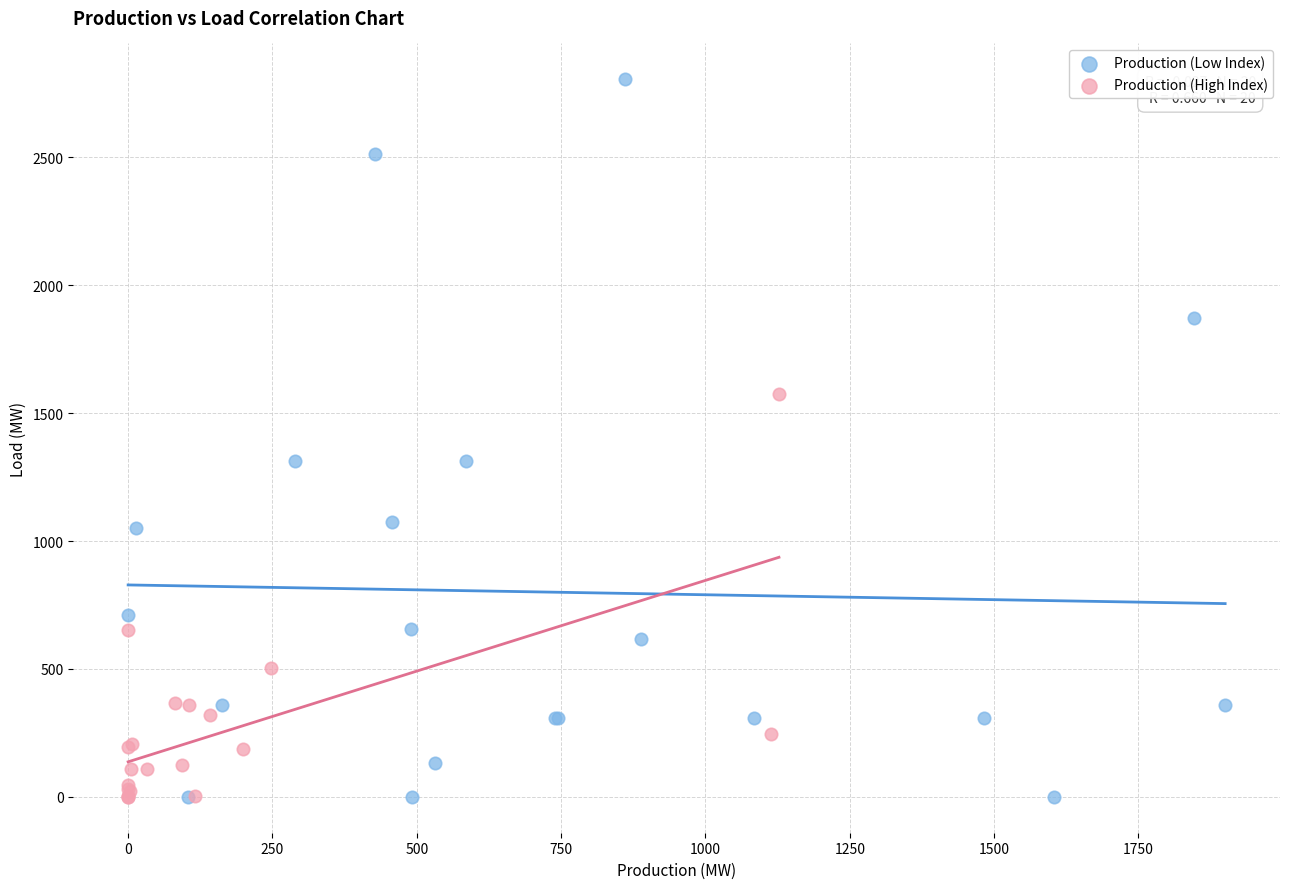

Which series has the widest spread of Y values?

Production (Low Index)